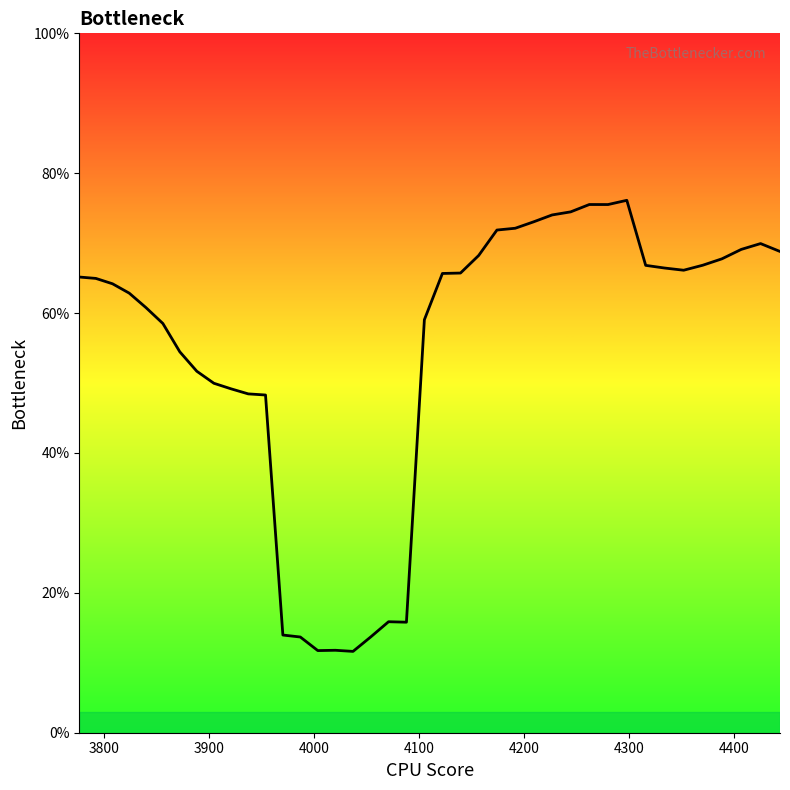

What is the value of the 36th point from the left?

0.7